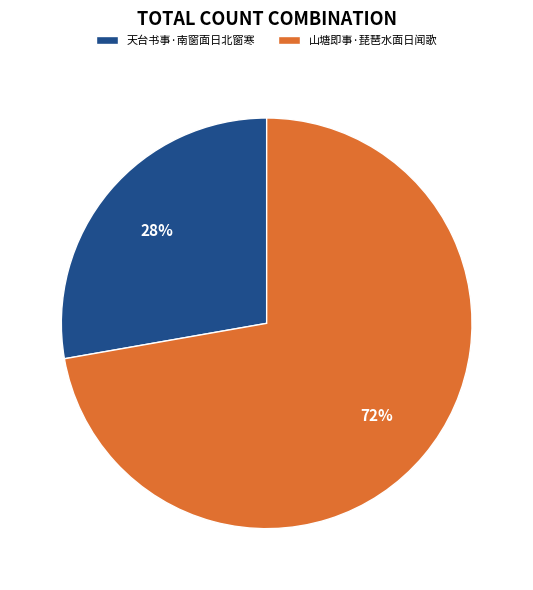

To the nearest percent, what is the average slice percentage?

50%